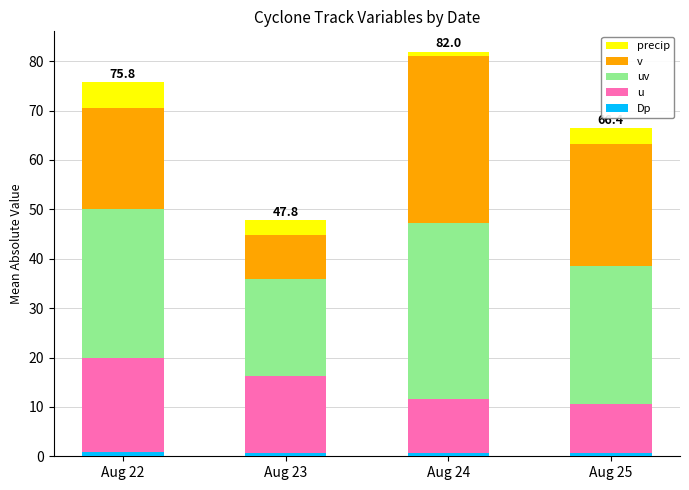

How many bars are there in total?

4